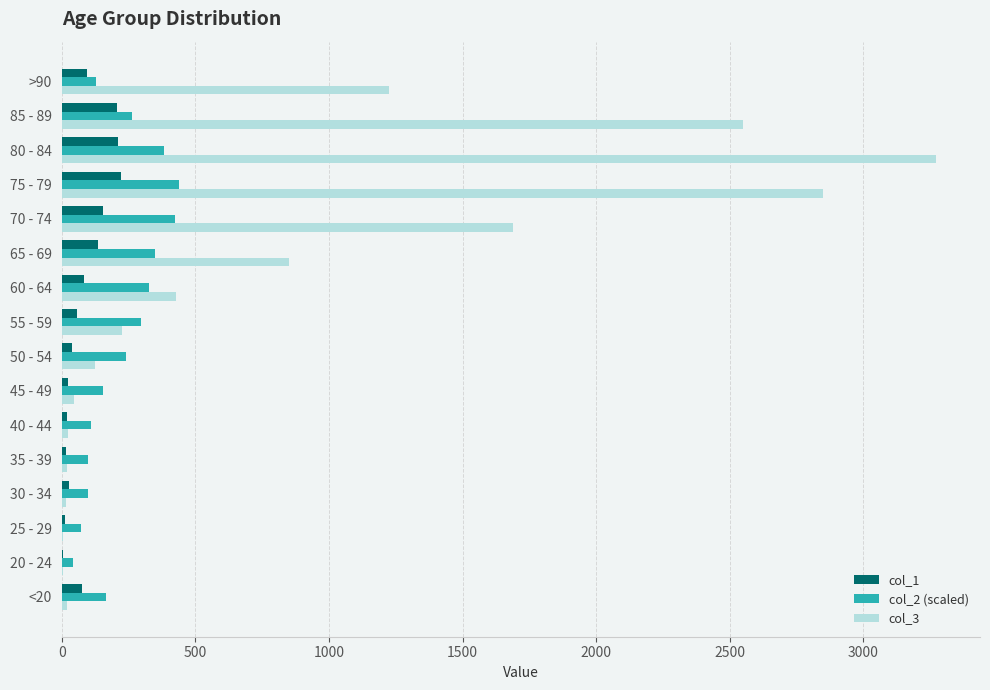

Is the value of col_1 at 75 - 79 greater than the value of col_3 at 70 - 74?

No